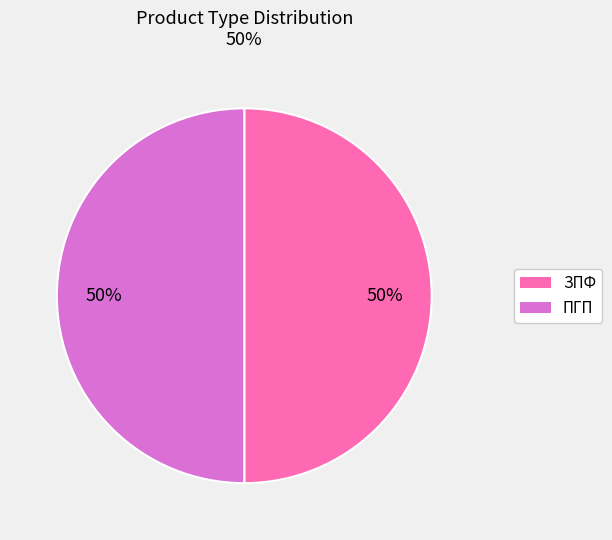

To the nearest percent, what is the average slice percentage?

50%